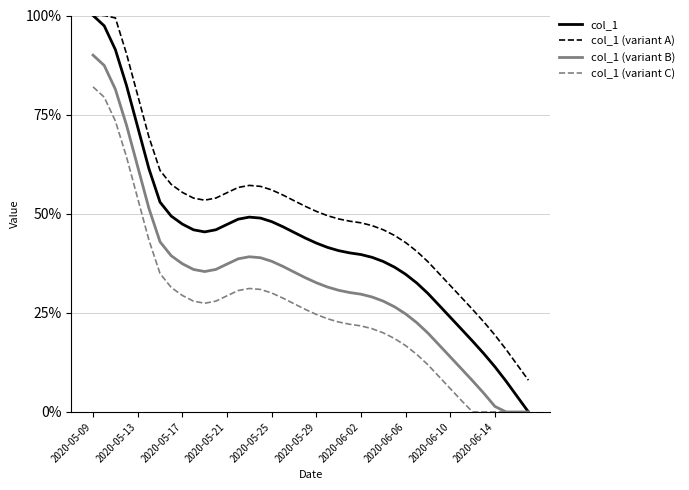

What is the maximum value for col_1 (variant B)?

90.0